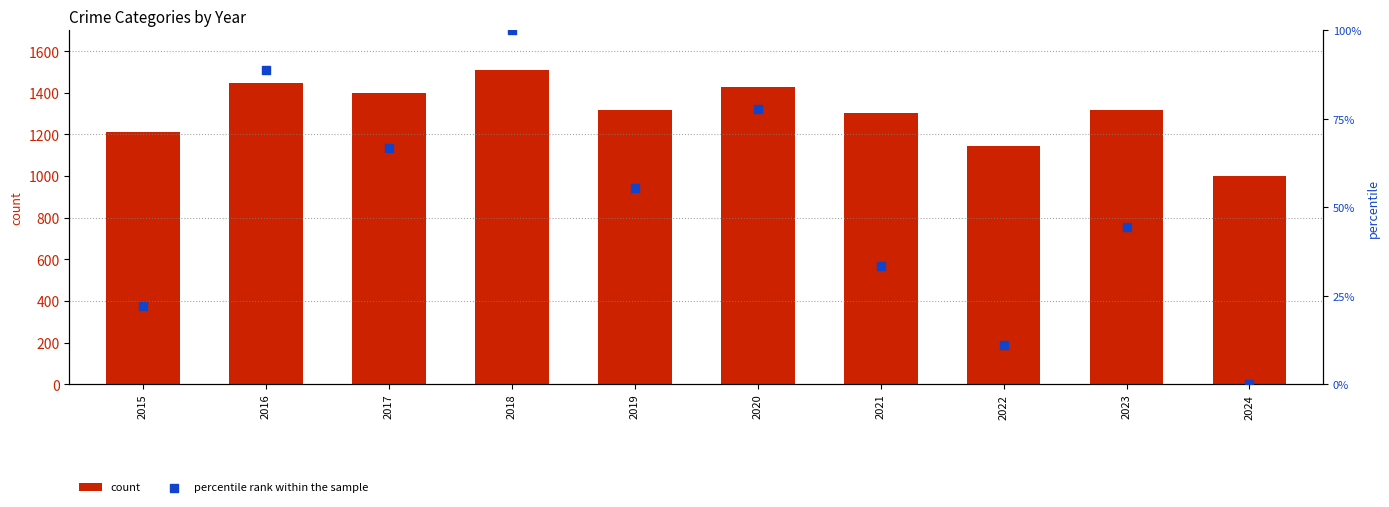

What is the total value across all series at 2022?

1158.1